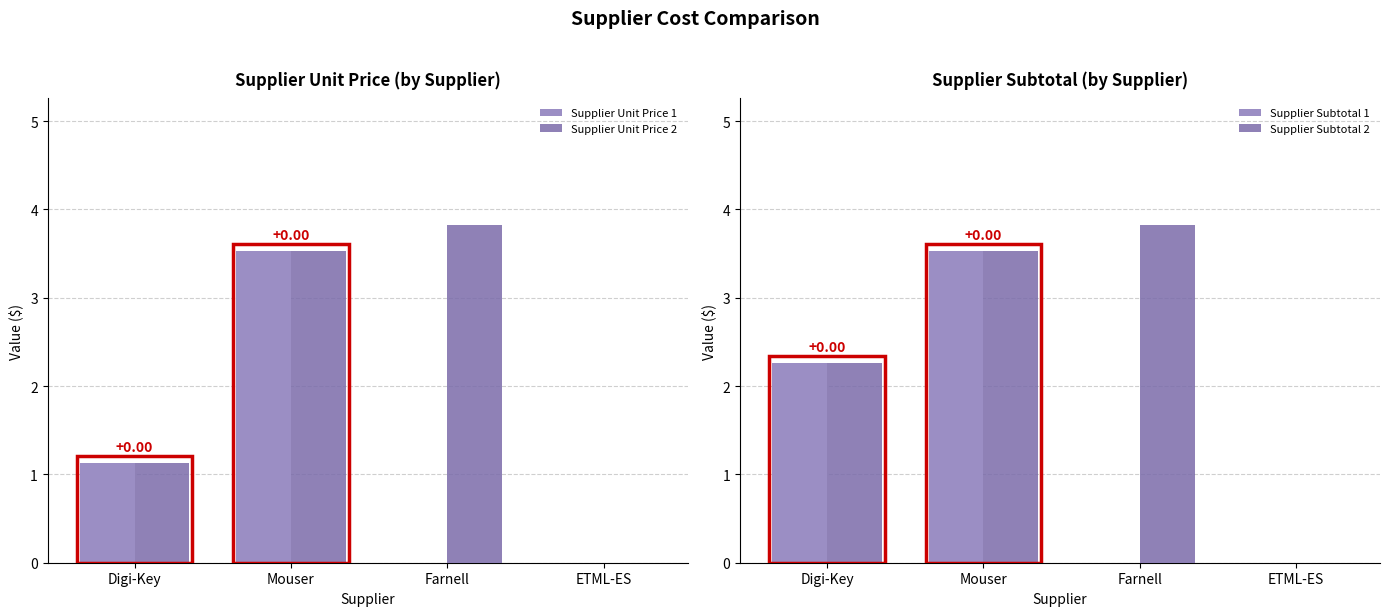

Is it true that Supplier Unit Price 1 equals 1.7 at Mouser?

False